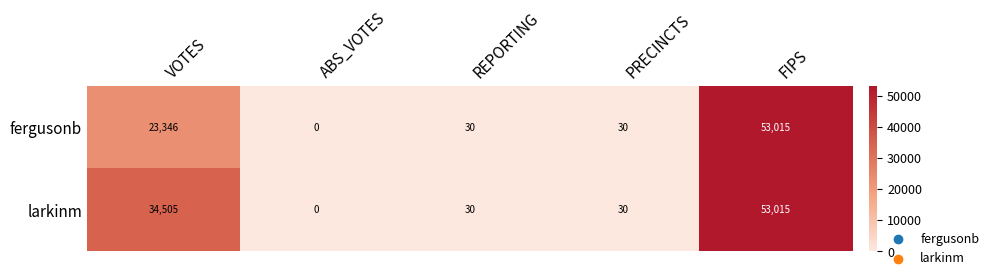

What is the total value across all series at FIPS?

106030